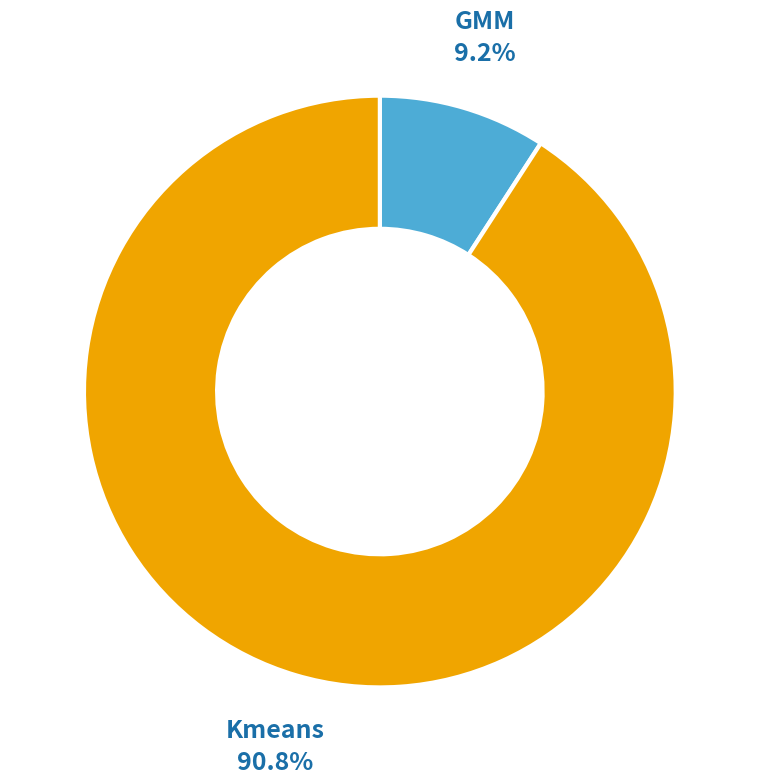

Combined, do Kmeans and GMM account for over 50%?

Yes